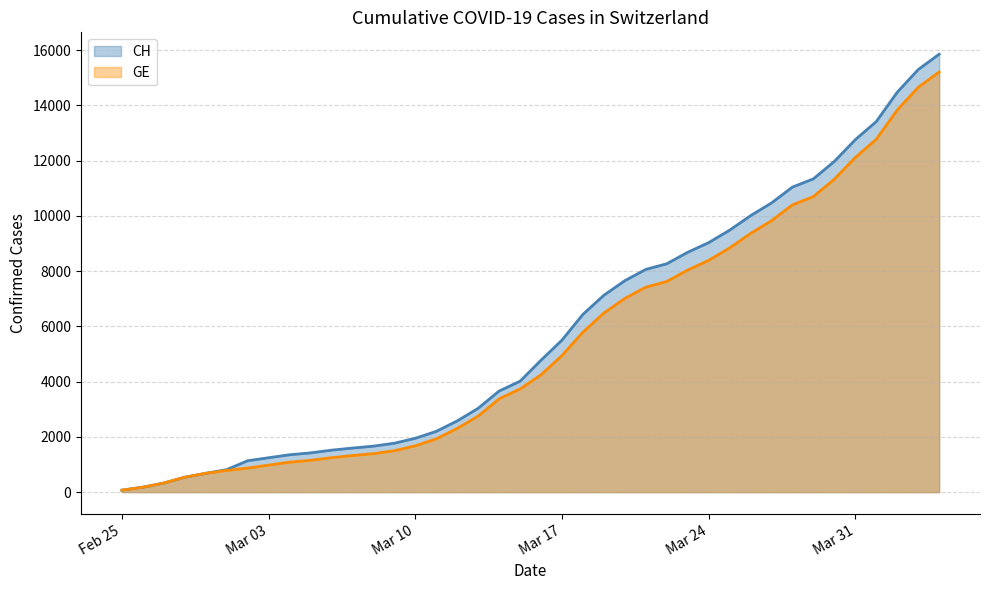

Between 2020-03-15 and 2020-03-23, which is larger?

2020-03-23